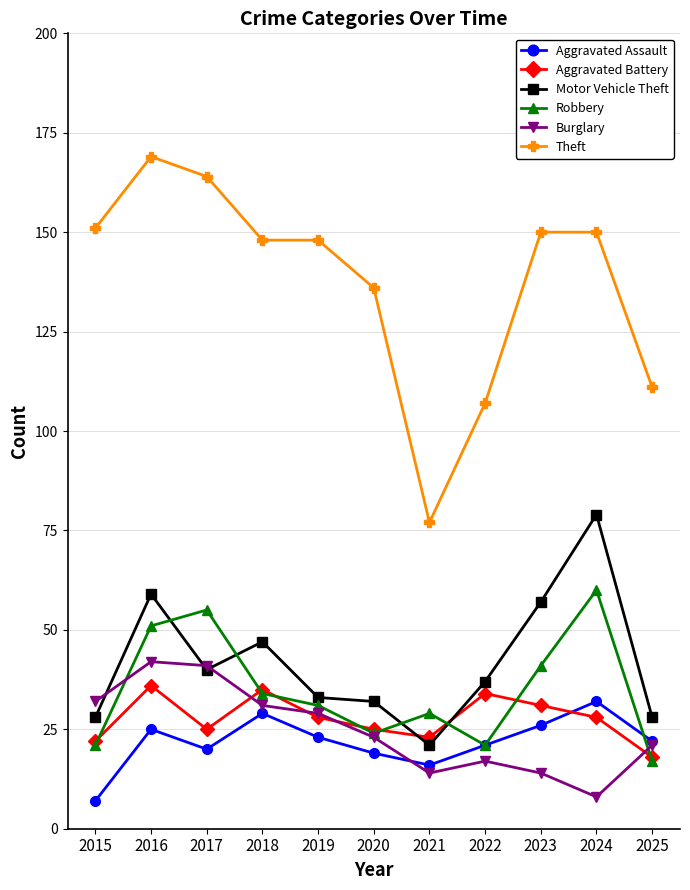

How many lines are shown in the chart?

6